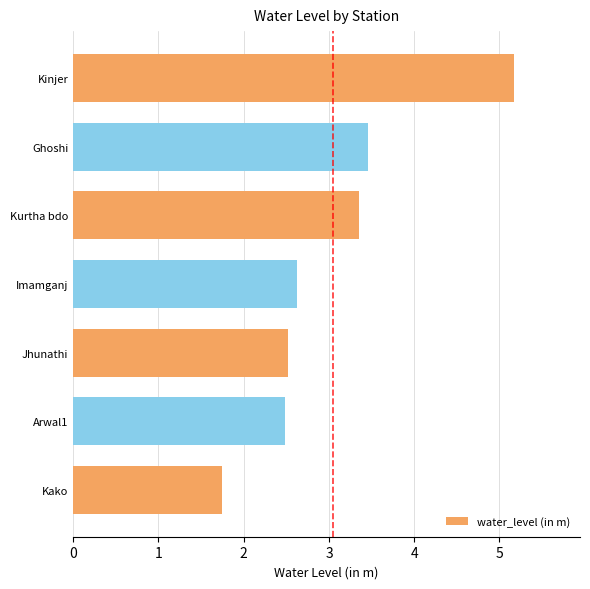

What is the difference between the maximum and minimum values?

3.4